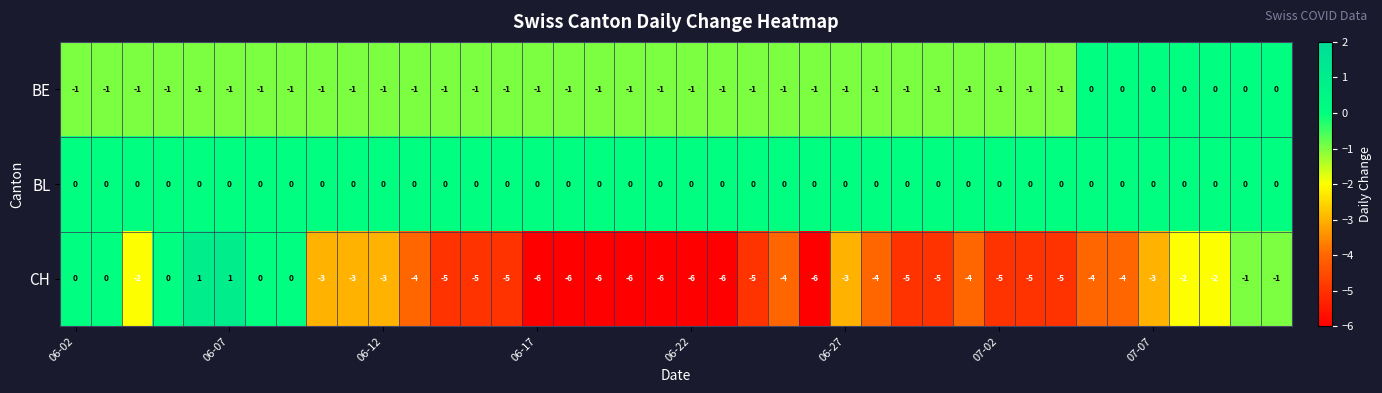

Rank the series by their average value, from lowest to highest.

CH, BE, BL